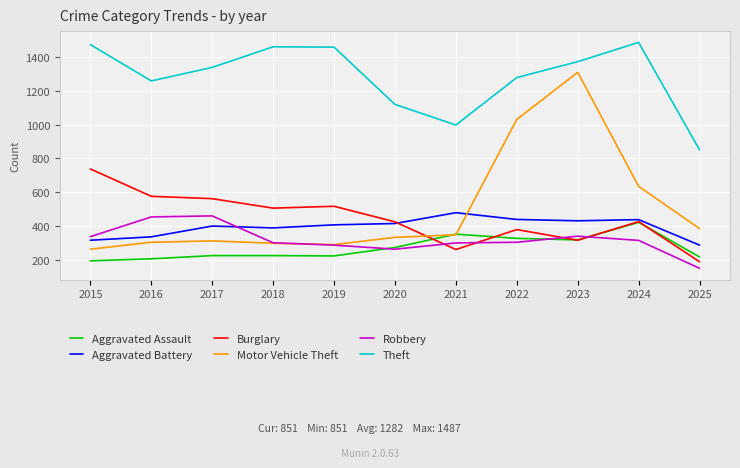

Which series changed the most between 2022 and 2023?

Motor Vehicle Theft